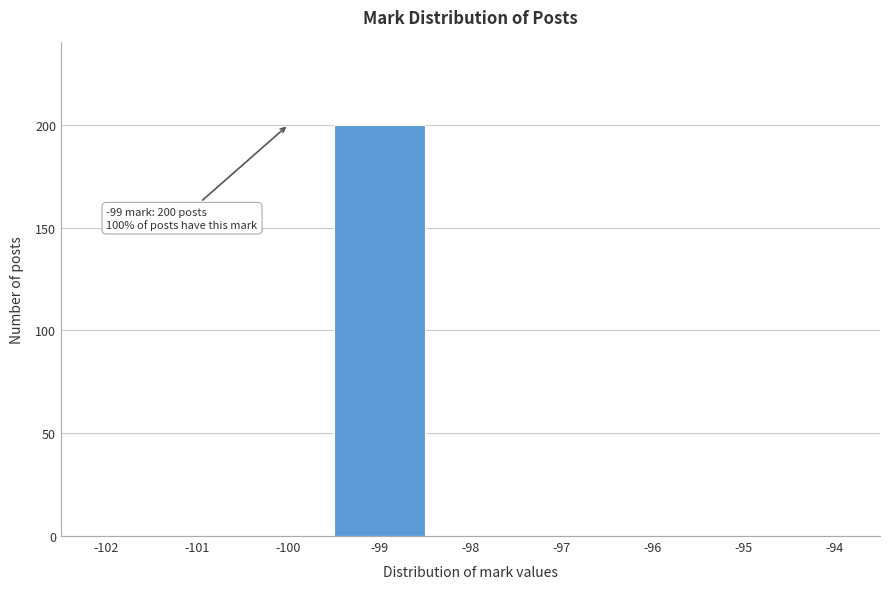

Reading left to right, what are all the values shown in this chart?

-102=0	-101=0	-100=0	-99=200	-98=0	-97=0	-96=0	-95=0	-94=0